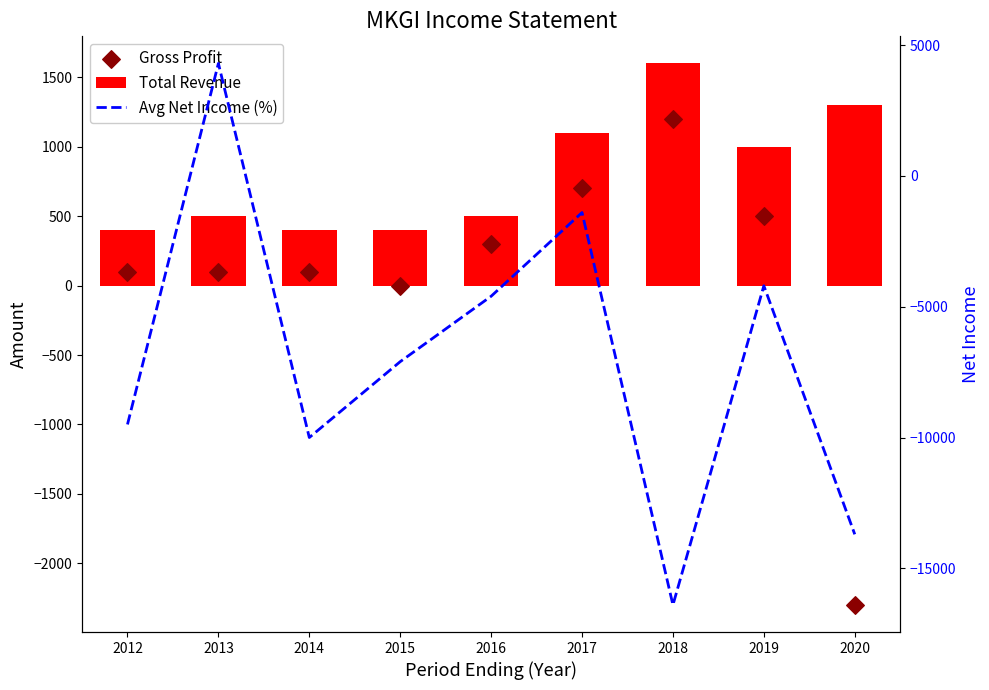

Which series contains the highest Y value?

Avg Net Income (%)